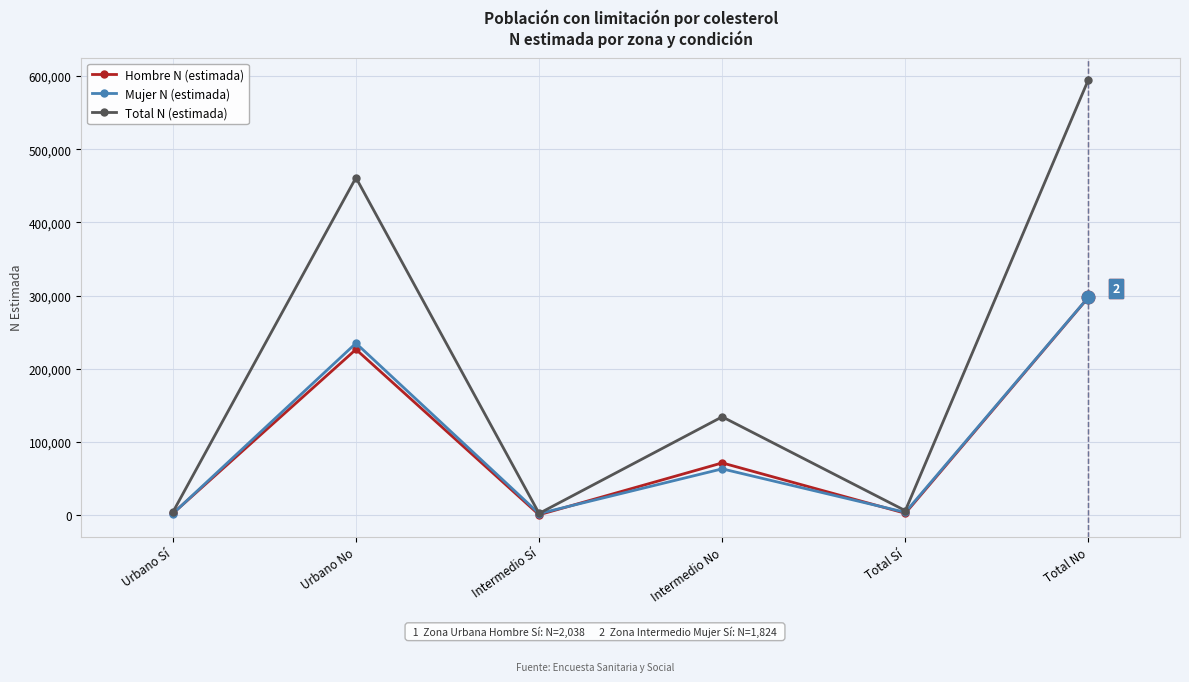

Between Urbano Sí and Intermedio No, which series saw the biggest shift?

Total N (estimada)